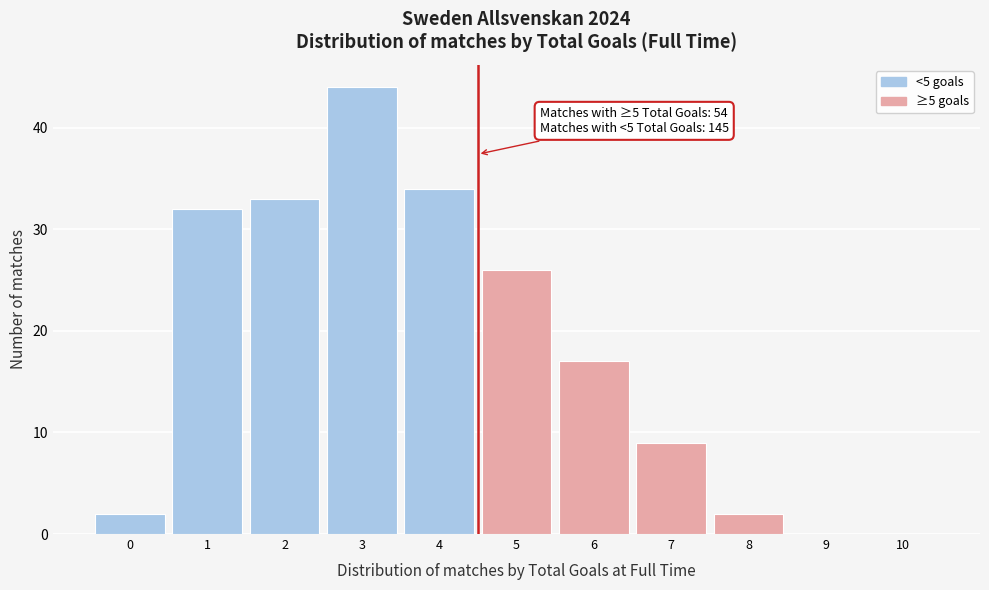

Which range on the x-axis has the tallest bar?

2.5 to 3.5